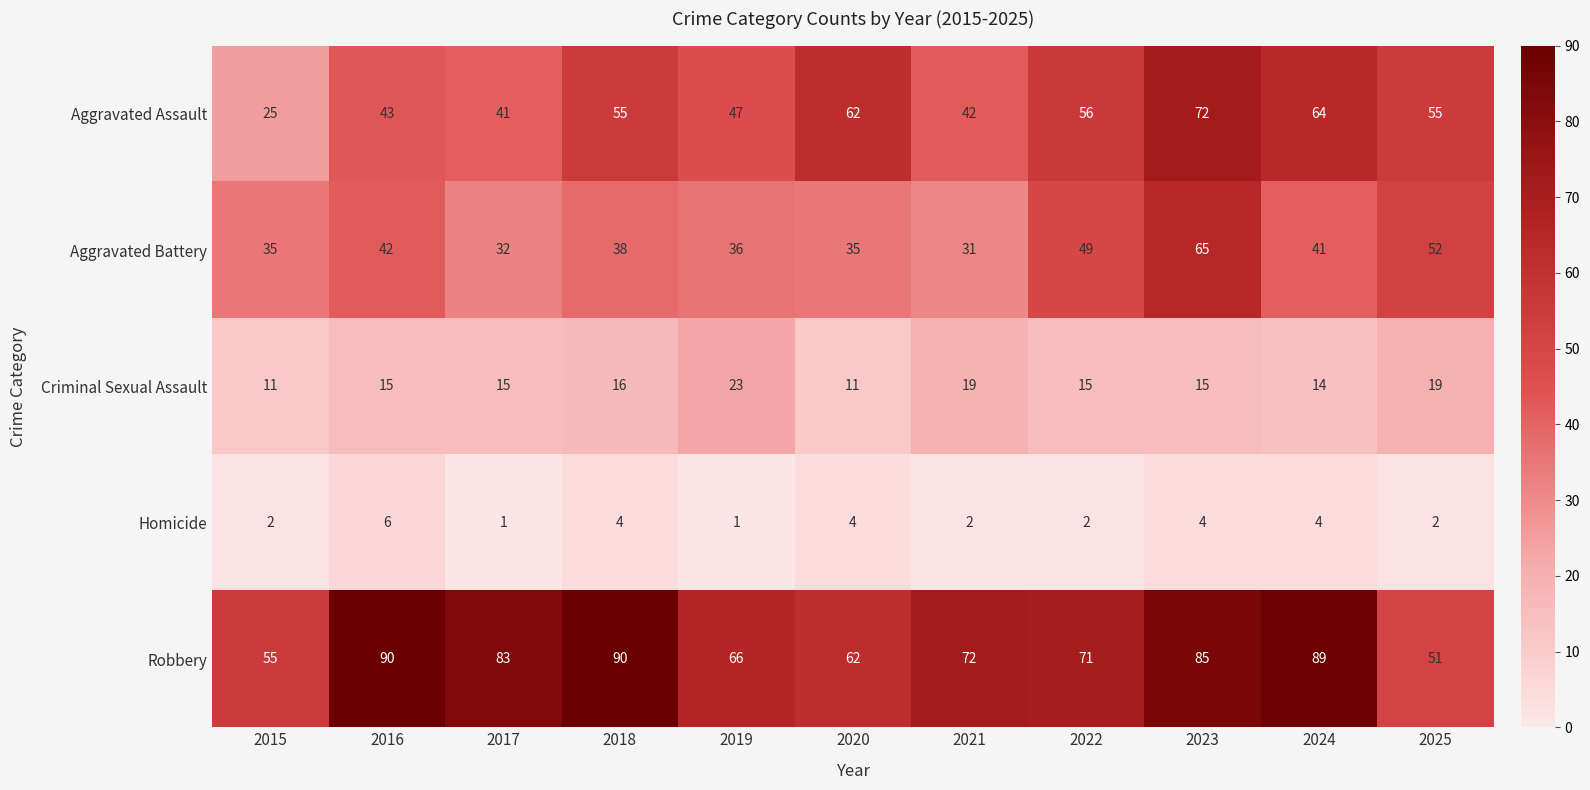

At which category is the sum across all series the highest?

2023